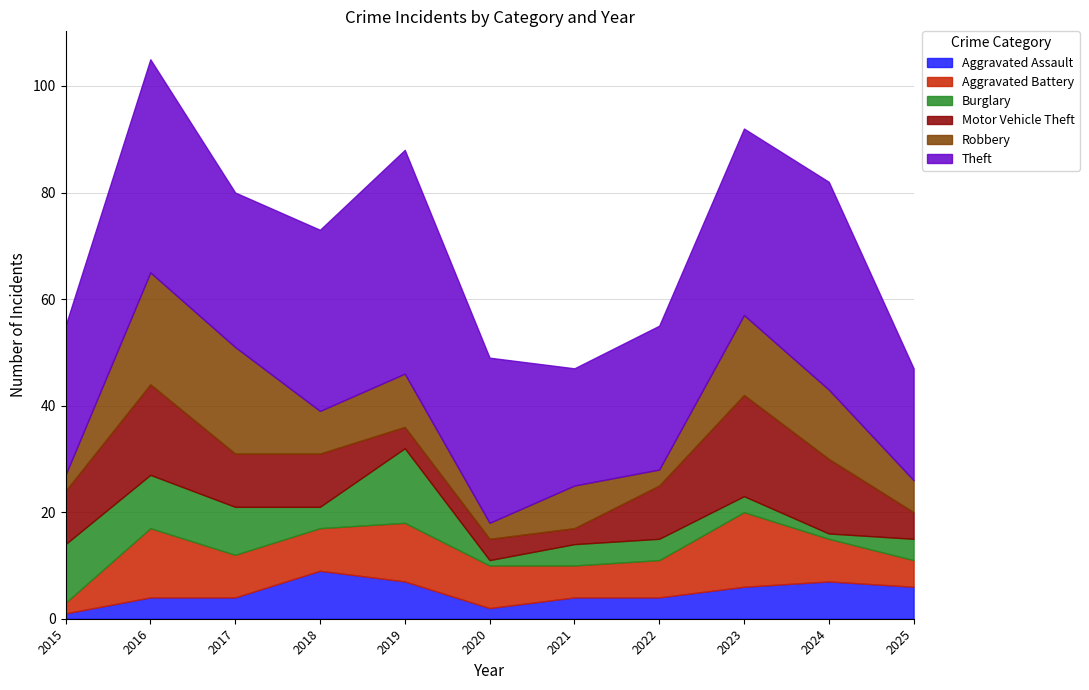

In Aggravated Assault, how many points are higher than both neighbors (excluding endpoints)?

2